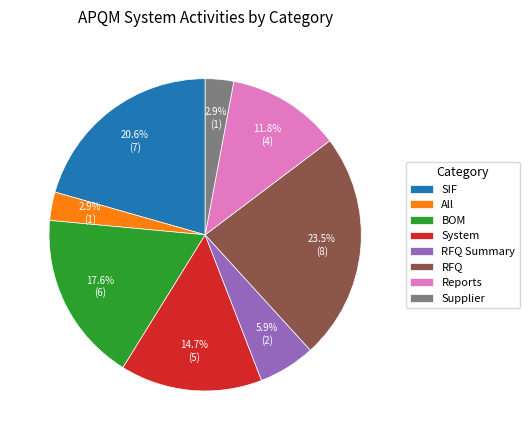

To the nearest percent, what portion does SIF represent?

21%